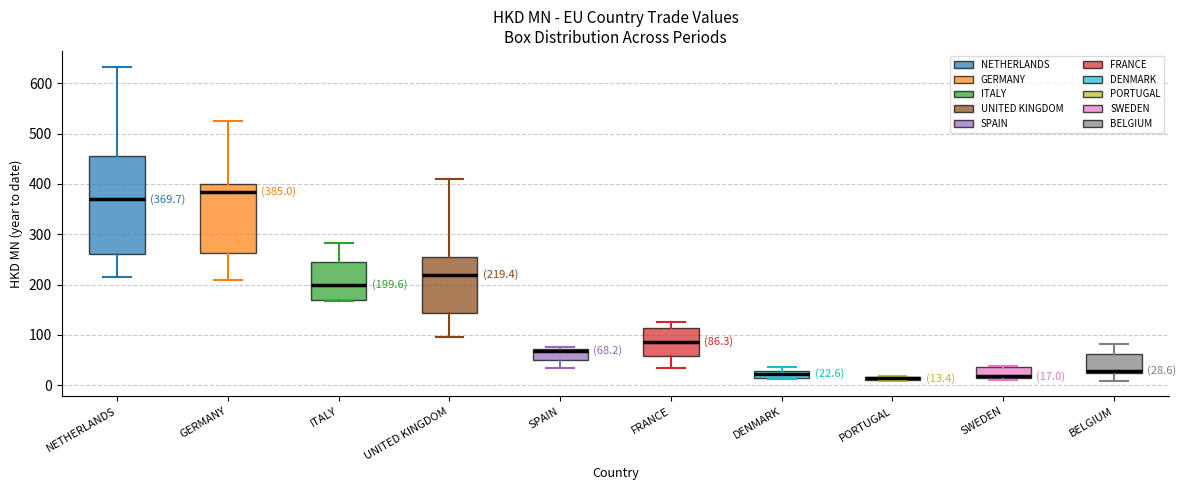

Which box is the tallest, from its lower edge to its upper edge?

NETHERLANDS